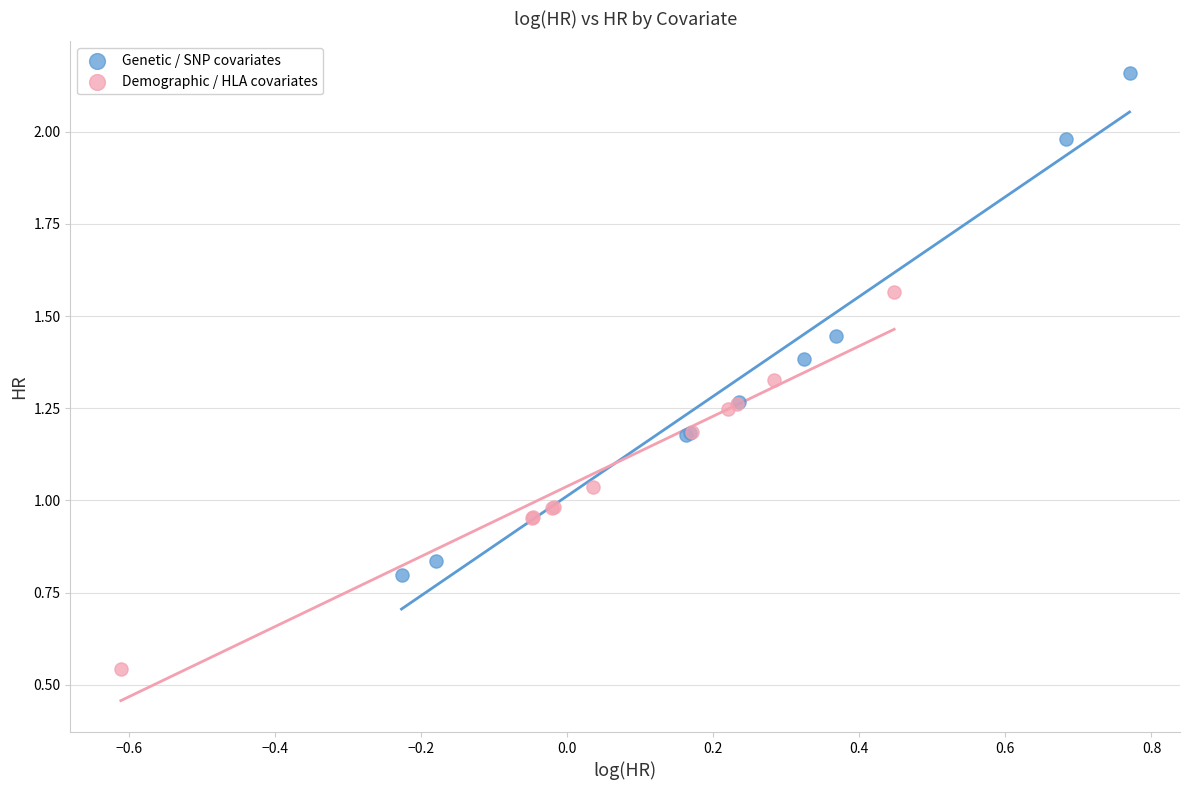

Which series contains the lowest Y value?

Demographic / HLA covariates